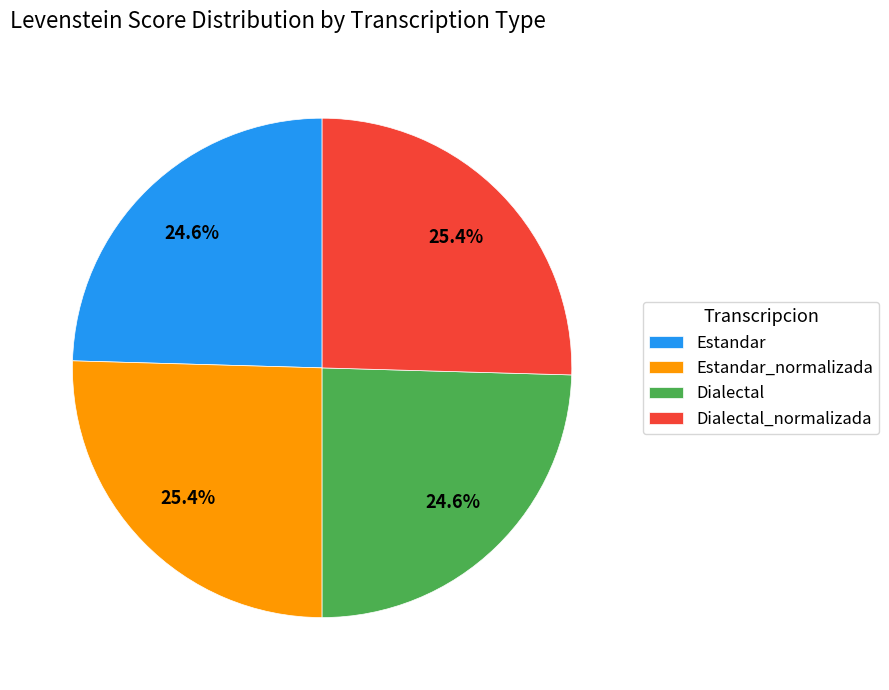

Is there any slice that represents more than half of the pie?

No